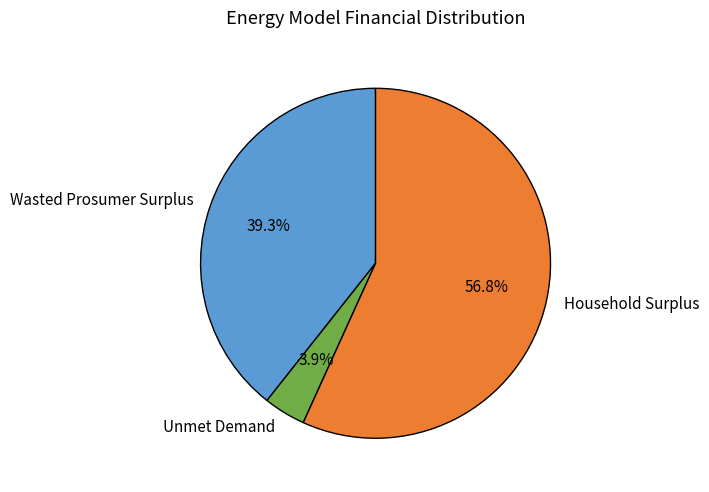

To the nearest percent, what is the combined percentage of Household Surplus and Unmet Demand?

61%